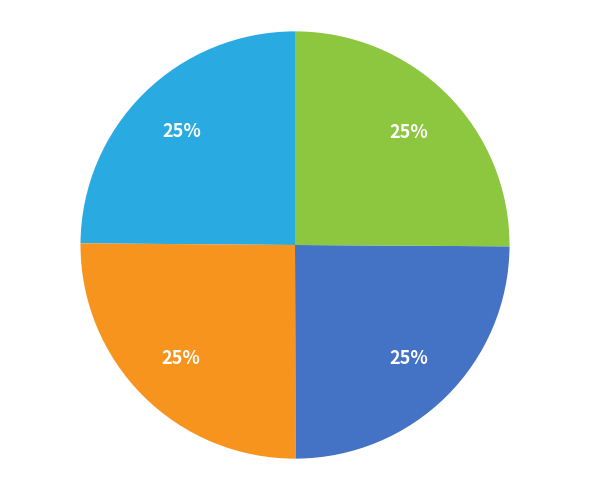

Does any single category account for the majority?

No